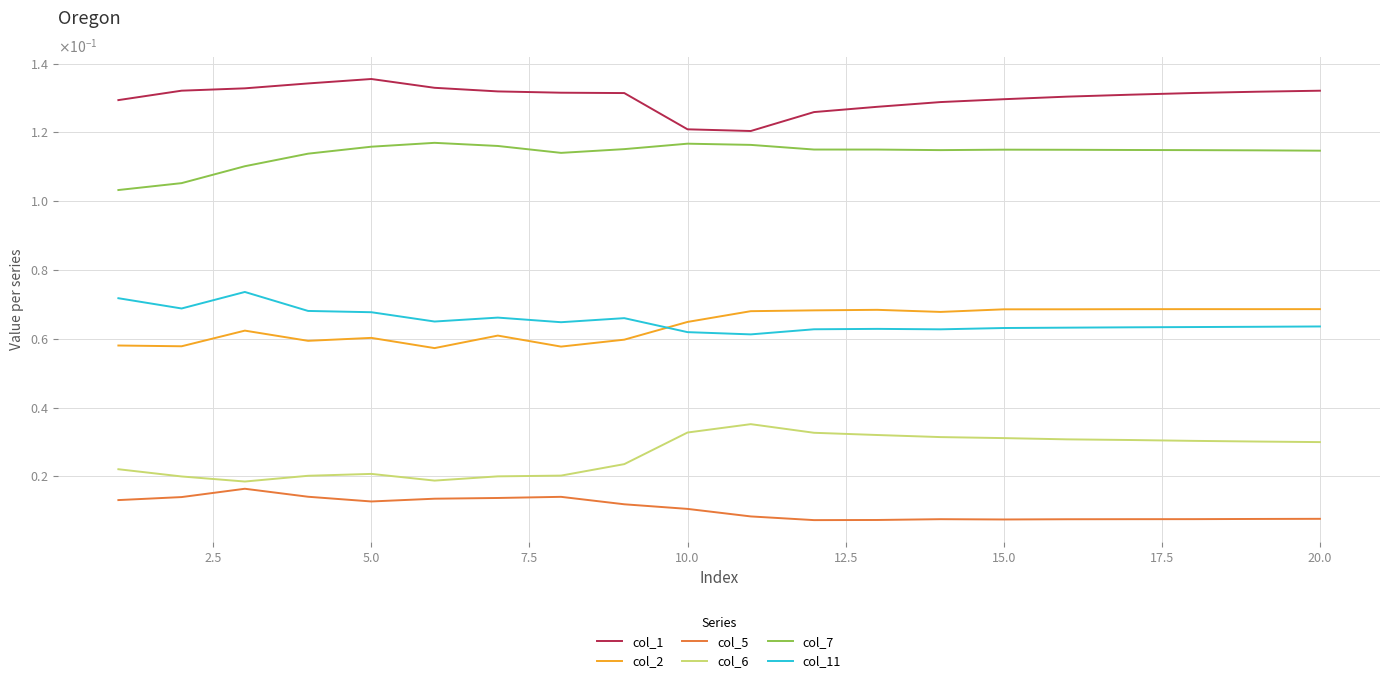

What is the average value of the col_2 series?

0.1